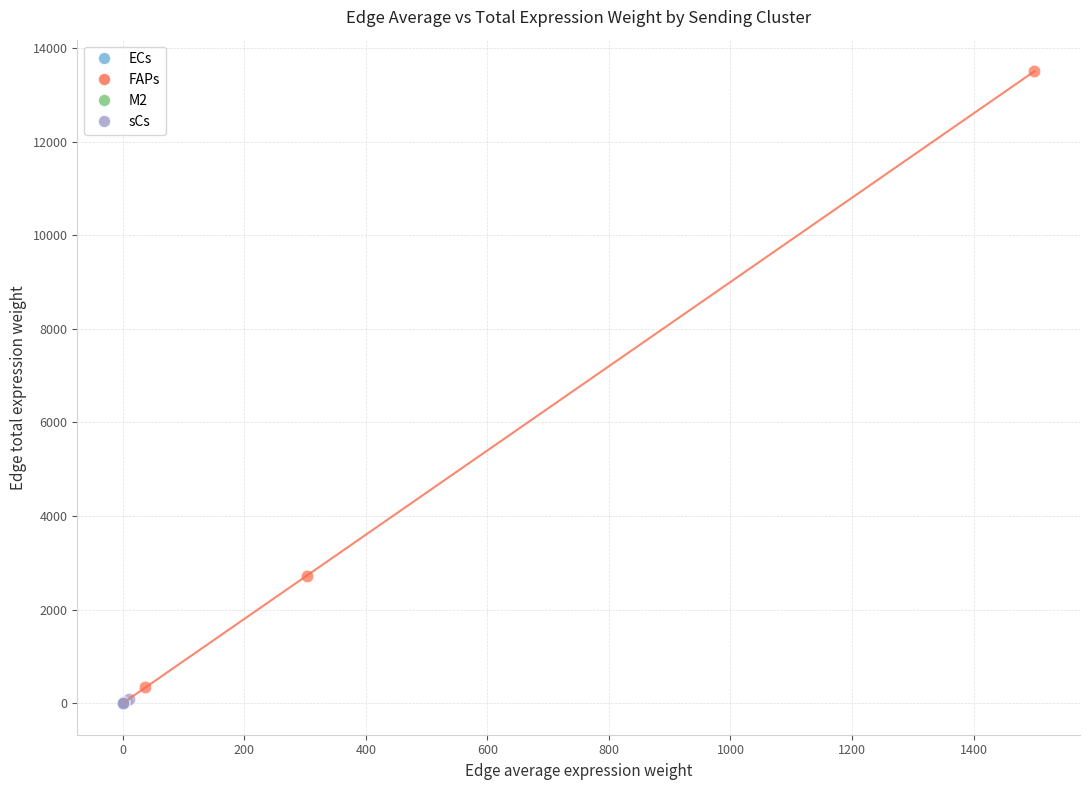

Which series has the largest Y range (max minus min)?

FAPs